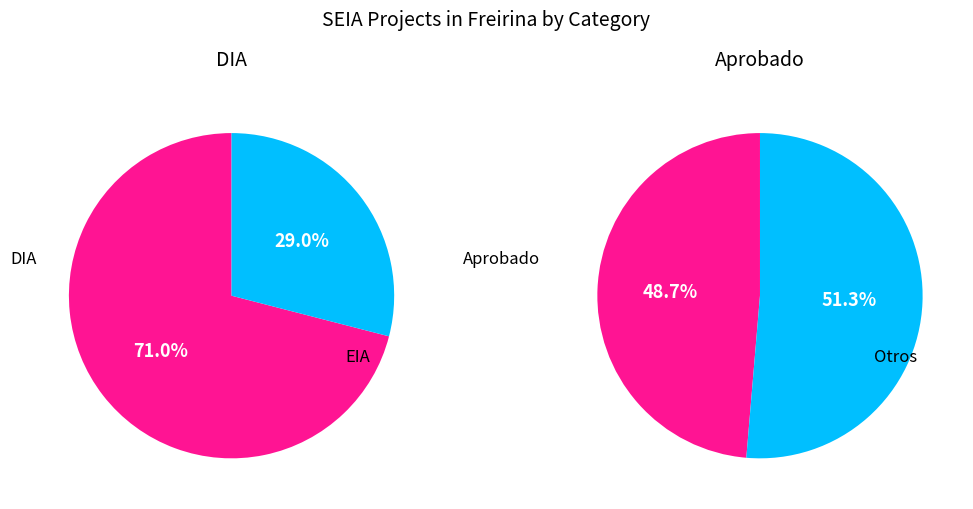

To the nearest percent, what is the average slice percentage?

50%